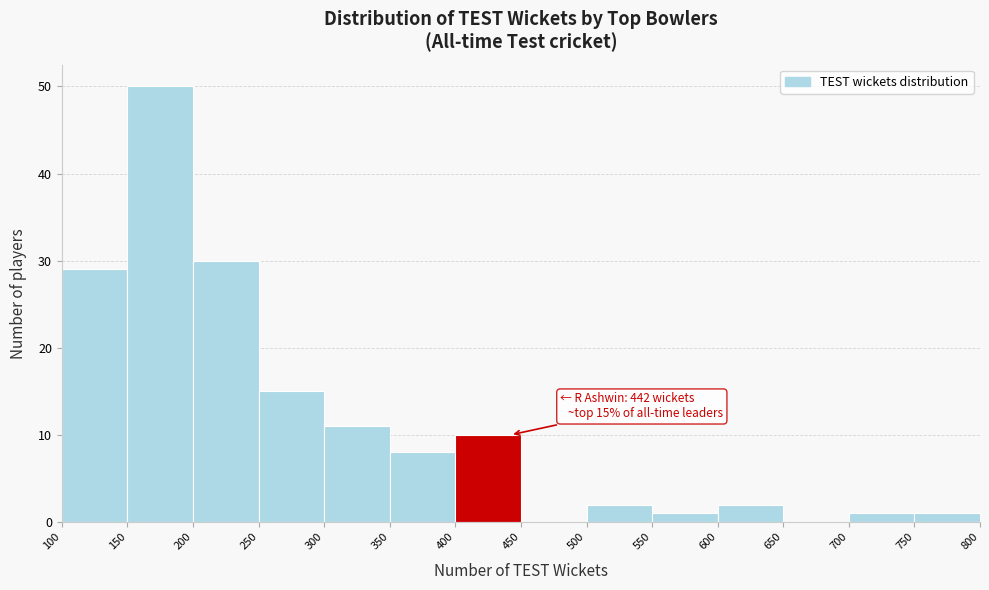

Over which range of the x-axis is the bar tallest?

150 to 200